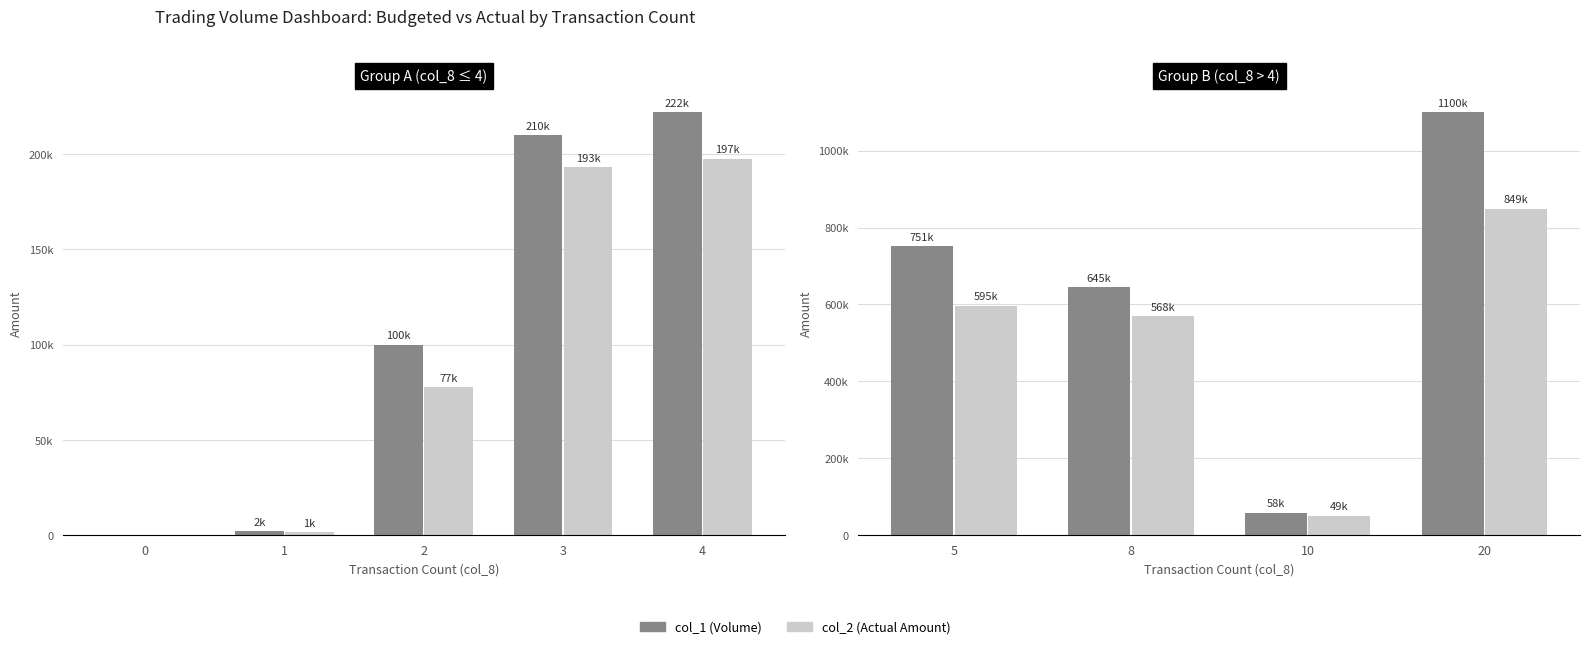

What is the value of the col_1 bar at the 4th from the left?

1100000